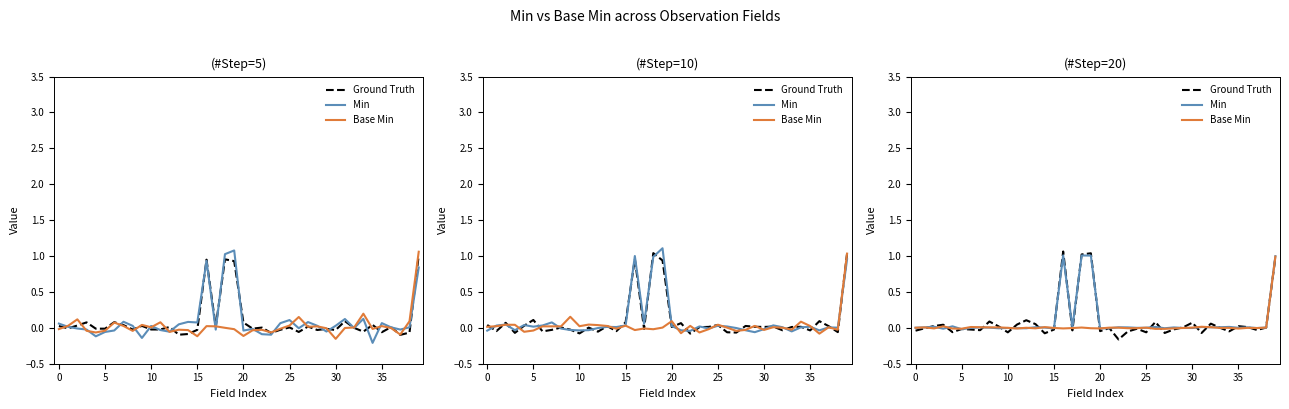

Rank the series by their maximum value, from lowest to highest.

Base Min, Min, Ground Truth